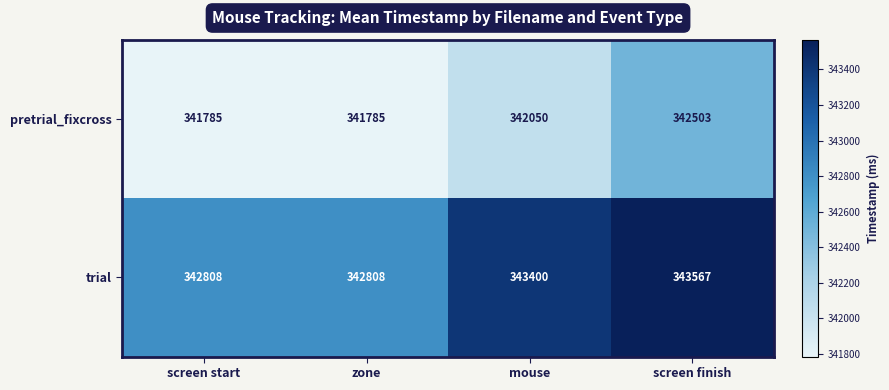

What is the difference between the maximum and second lowest values in the pretrial_fixcross series?

718